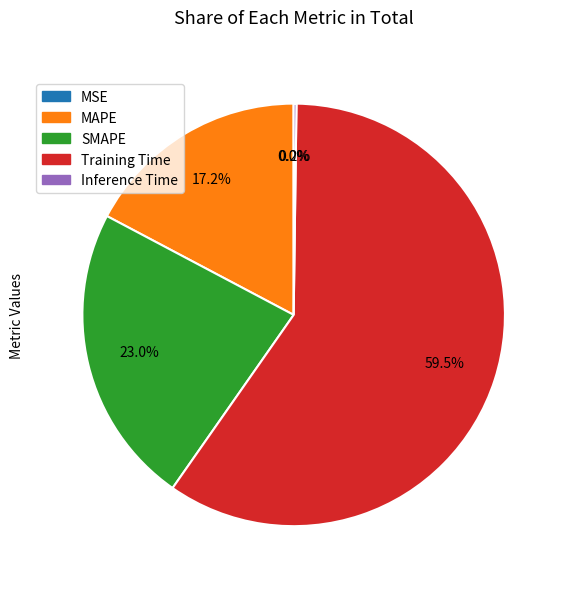

Is there a majority slice in this chart?

Yes